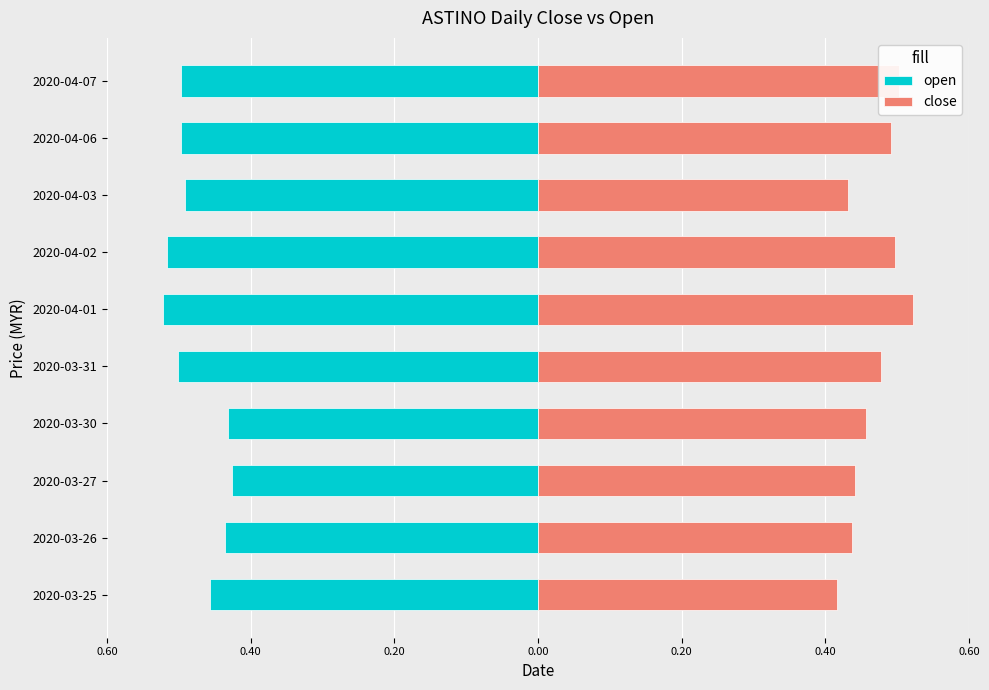

Reading right to left, what are all the values shown in this chart?

open: -0.5	-0.5	-0.5	-0.5	-0.5	-0.5	-0.4	-0.4	-0.4	-0.5
close: 0.5	0.5	0.4	0.5	0.5	0.5	0.5	0.4	0.4	0.4